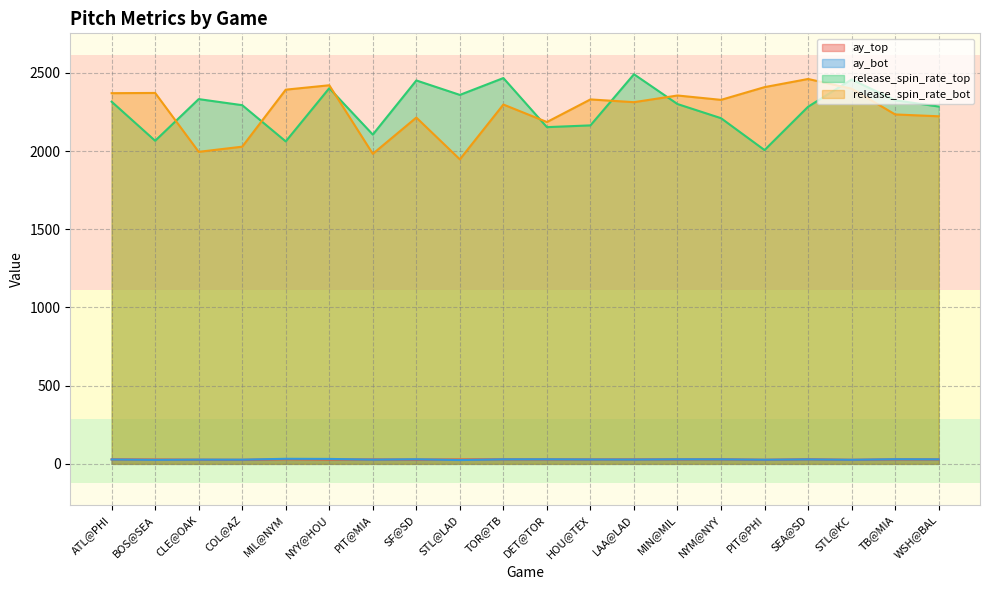

Which series has the widest spread of values?

release_spin_rate_bot